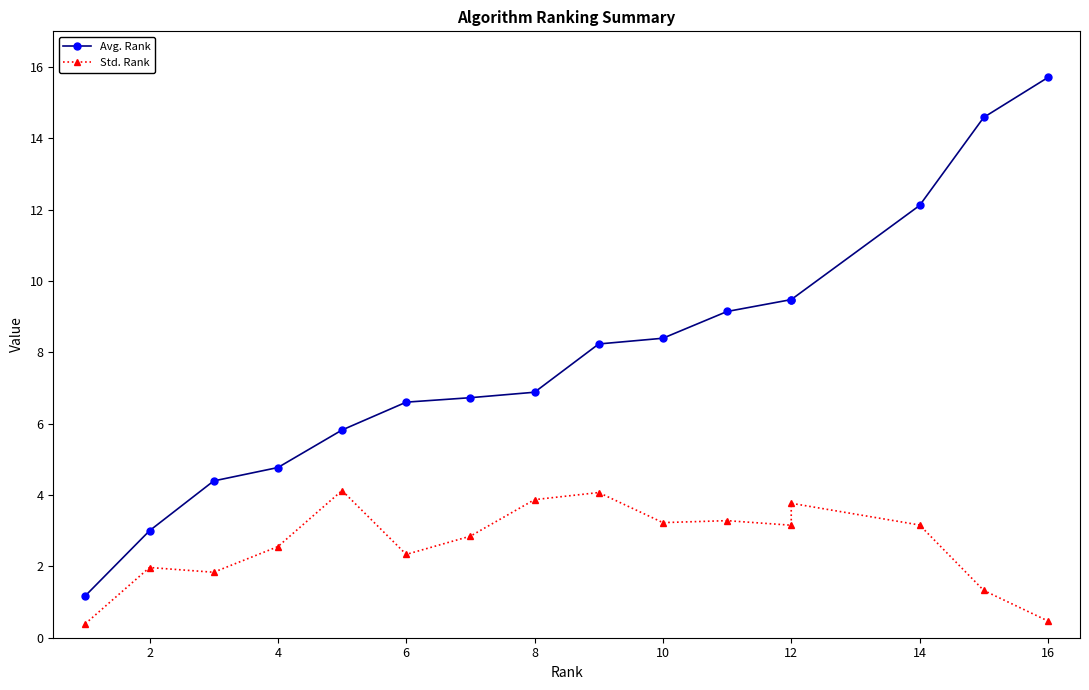

How many lines are shown in the chart?

2